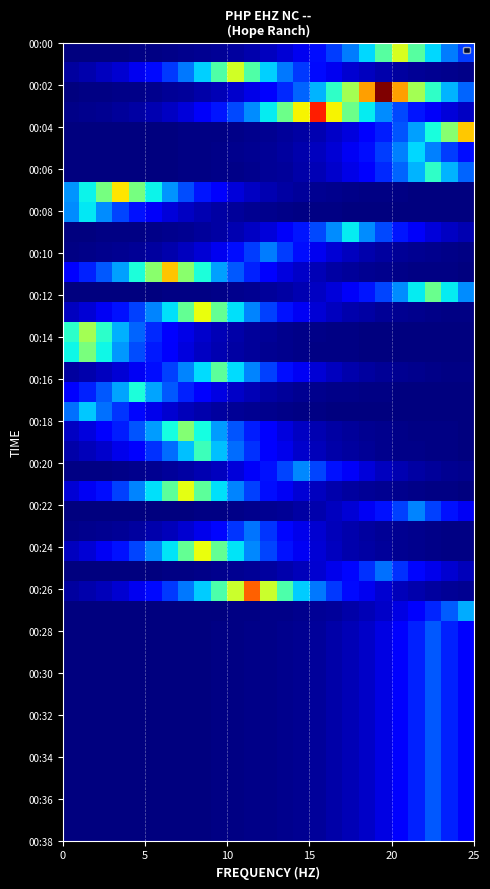

How many distinct data groups are displayed?

40